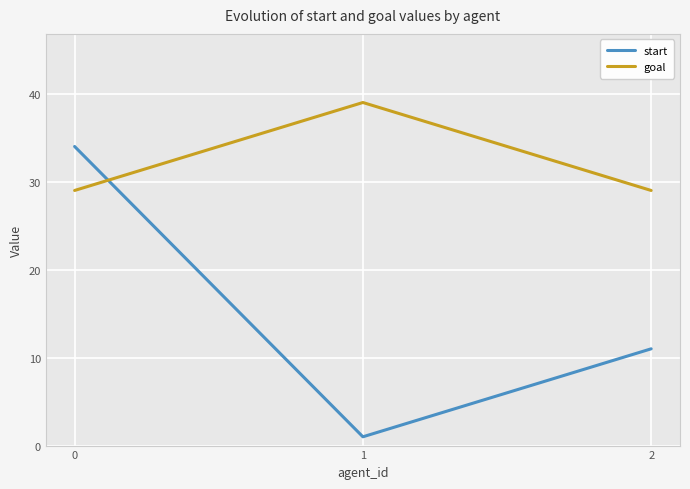

Is the value of start at 0 greater than the value of goal at 2?

Yes